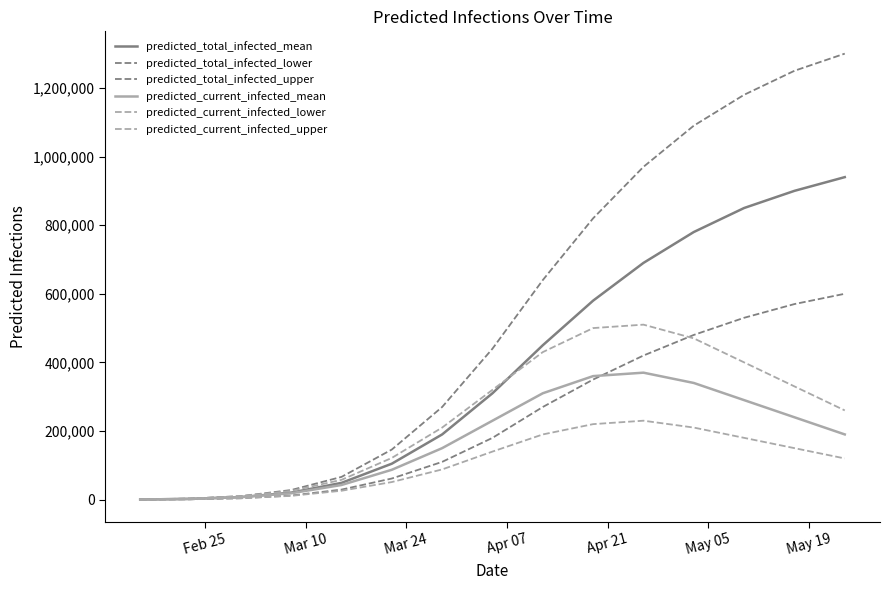

How many lines are shown in the chart?

6